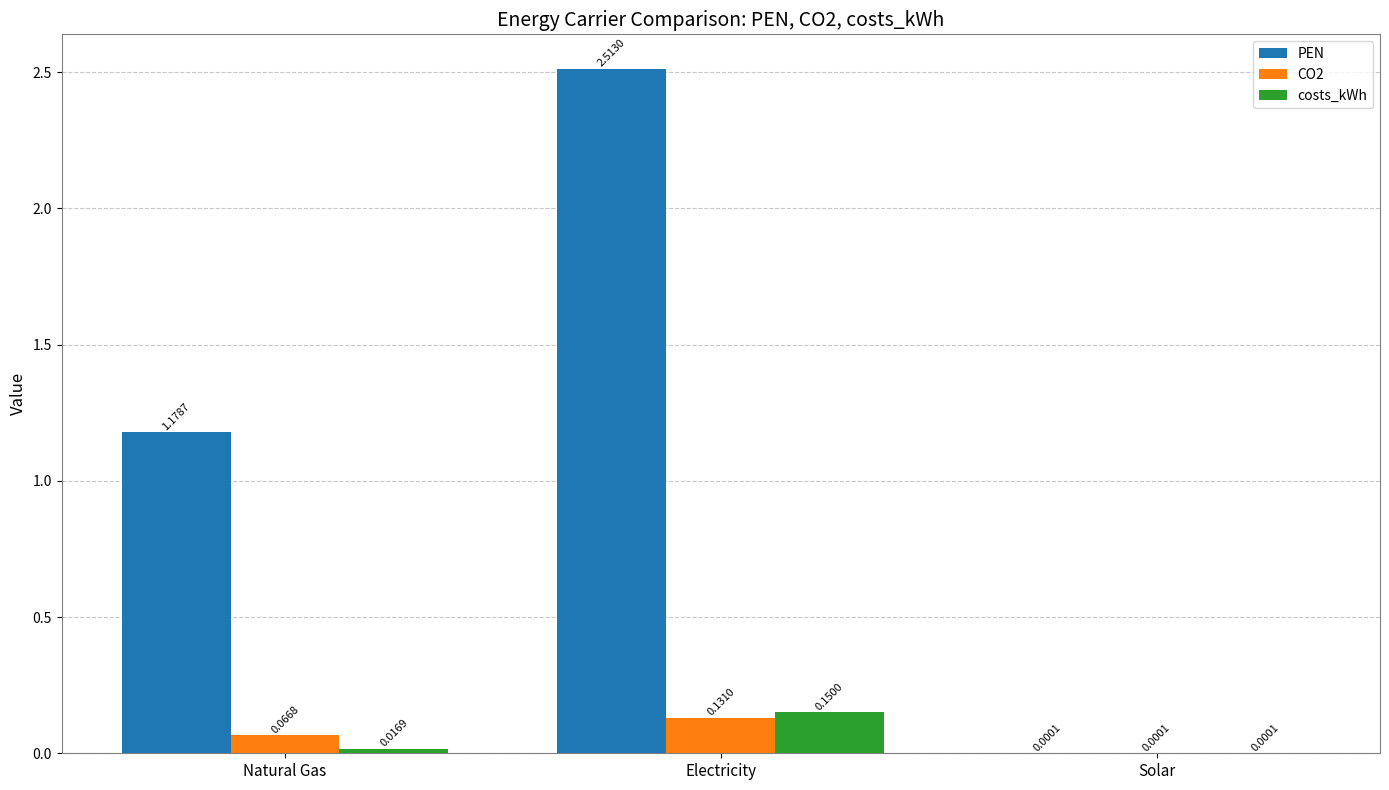

Is the value of PEN at Electricity greater than the value of CO2 at Electricity?

Yes